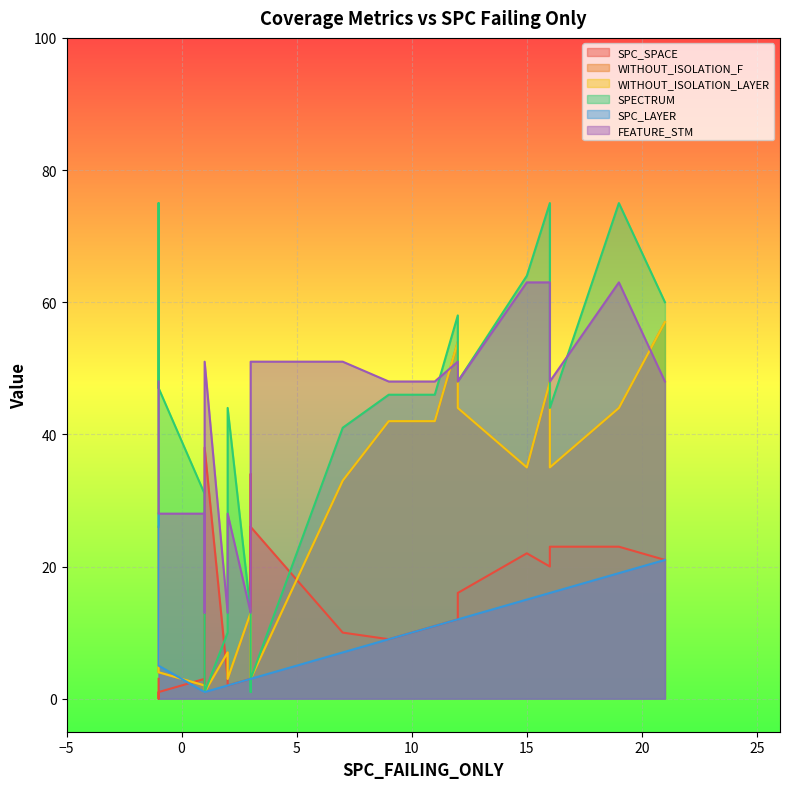

Between 14 and 21, which is larger?

14